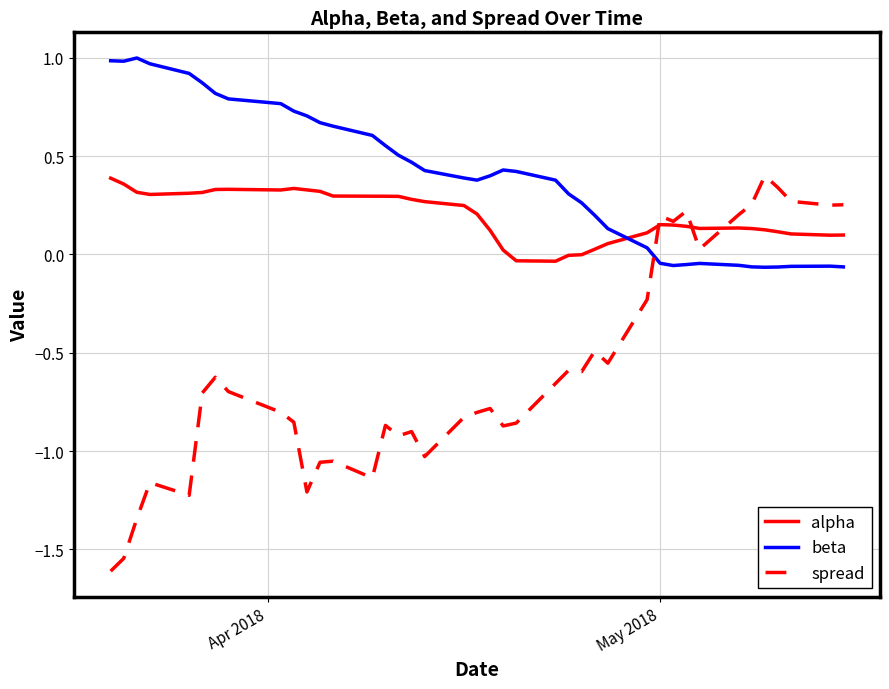

How many times do beta and spread cross each other?

1